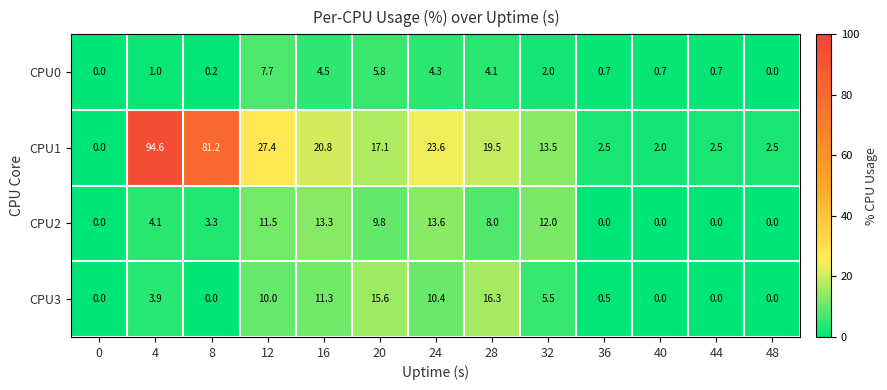

True or false: CPU3 has a value of -6.6 at 40.

False